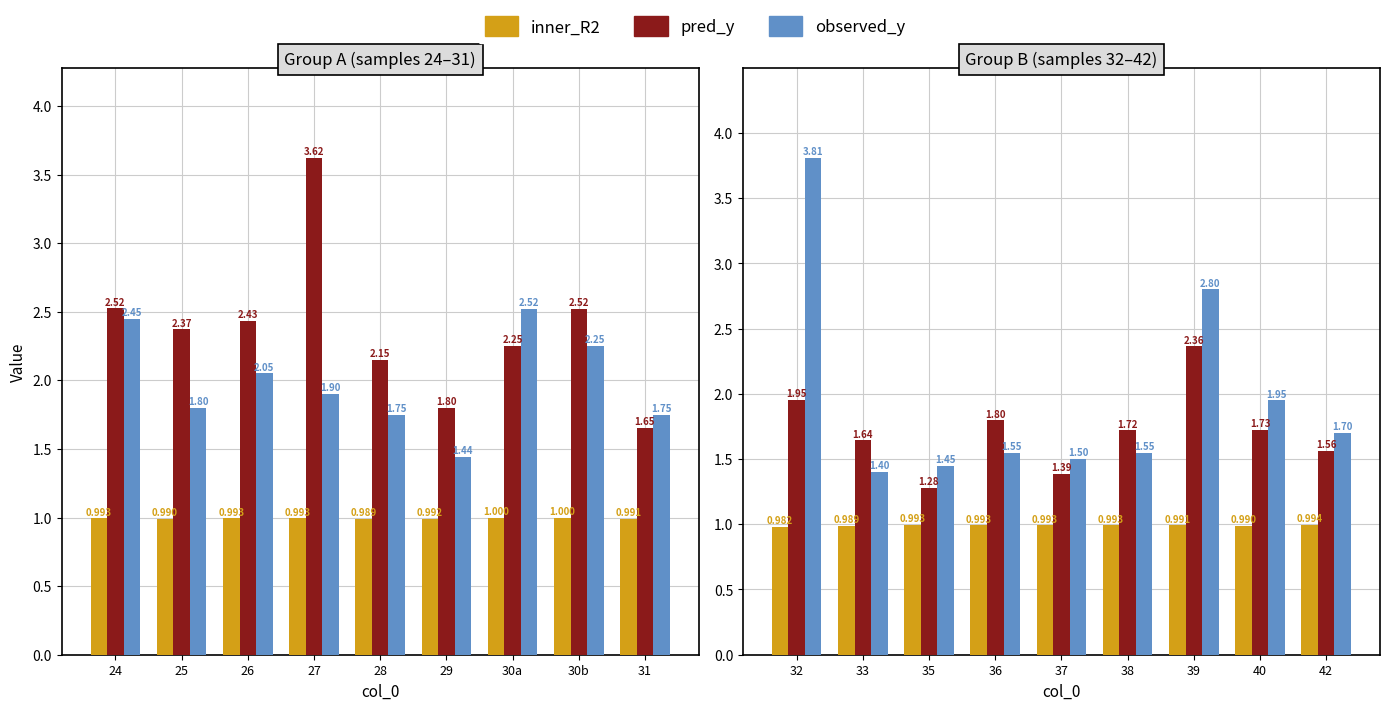

What is the label of the 8th bar from the right?

25